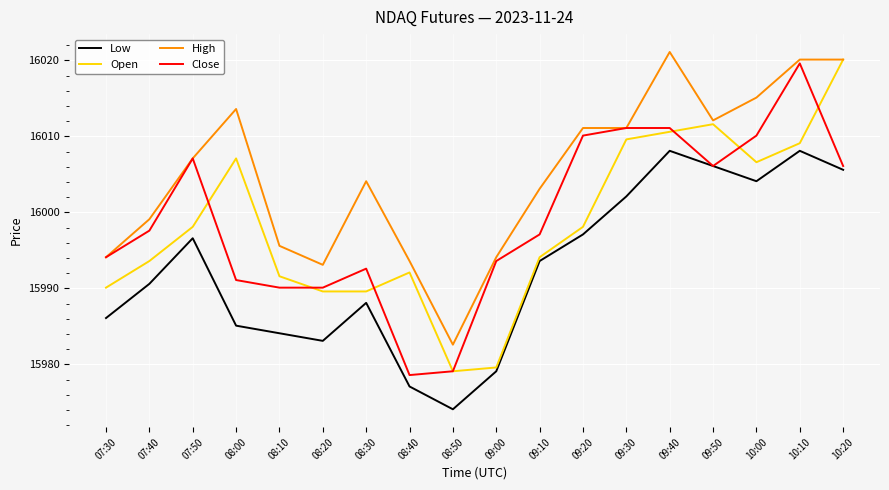

Reading left to right, transcribe all the data shown in this chart.

Low: 15986.1	15990.6	15996.6	15985.1	15984.1	15983.1	15988.1	15977.1	15974.1	15979.1	15993.6	15997.1	16002.1	16008.1	16006.1	16004.1	16008.1	16005.6
Open: 15990.1	15993.6	15998.1	16007.1	15991.6	15989.6	15989.6	15992.1	15979.1	15979.6	15994.1	15998.1	16009.6	16010.6	16011.6	16006.6	16009.1	16020.1
High: 15994.1	15999.1	16007.1	16013.6	15995.6	15993.1	16004.1	15993.6	15982.6	15994.1	16003.1	16011.1	16011.1	16021.1	16012.1	16015.1	16020.1	16020.1
Close: 15994.1	15997.6	16007.1	15991.1	15990.1	15990.1	15992.6	15978.6	15979.1	15993.6	15997.1	16010.1	16011.1	16011.1	16006.1	16010.1	16019.6	16006.1